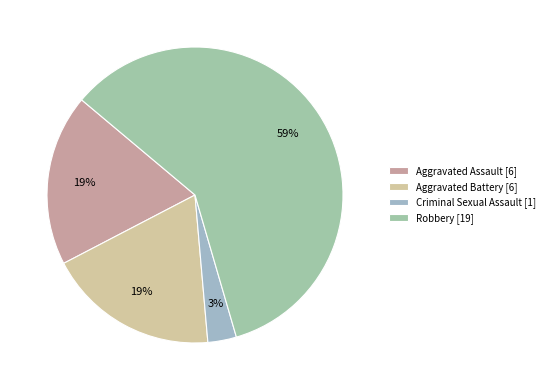

Between Robbery and Aggravated Assault, which is larger?

Robbery